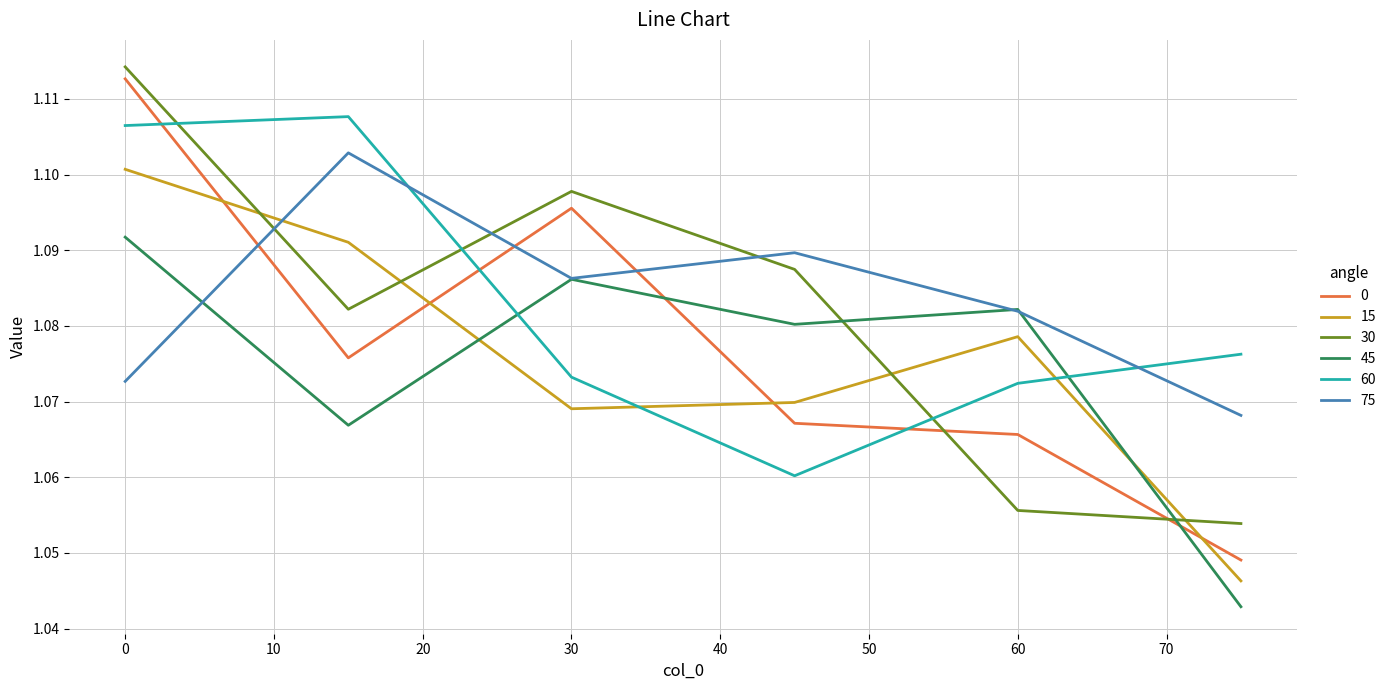

How many 30 values are between 1 and 2?

6